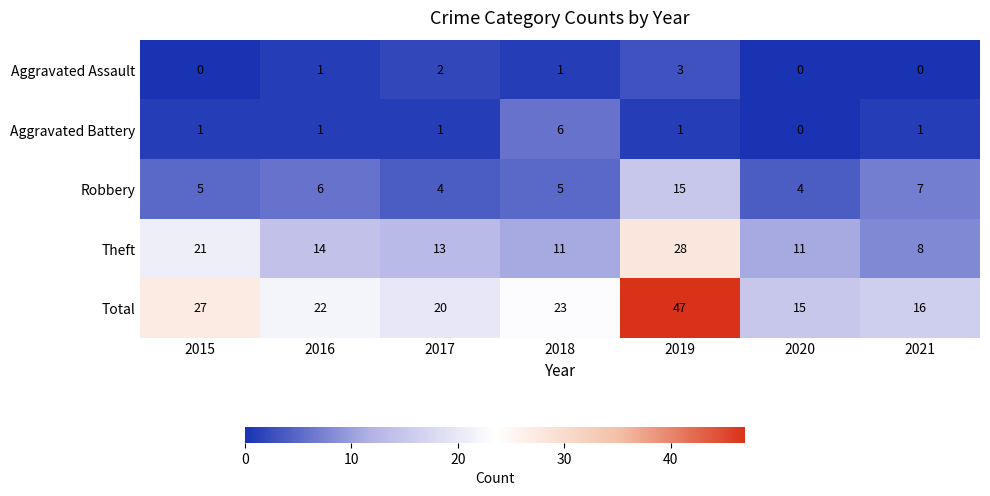

True or false: Theft has a value of 7 at 2018.

False